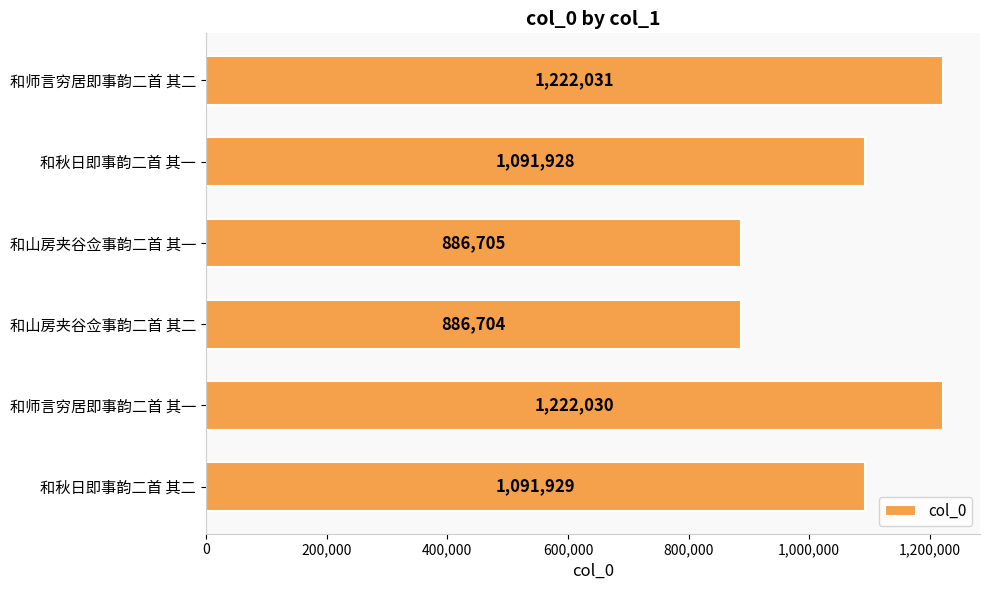

Reading bottom to top, what are all the values shown in this chart?

和秋日即事韵二首 其二=1091929	和师言穷居即事韵二首 其一=1222030	和山房夹谷佥事韵二首 其二=886704	和山房夹谷佥事韵二首 其一=886705	和秋日即事韵二首 其一=1091928	和师言穷居即事韵二首 其二=1222031